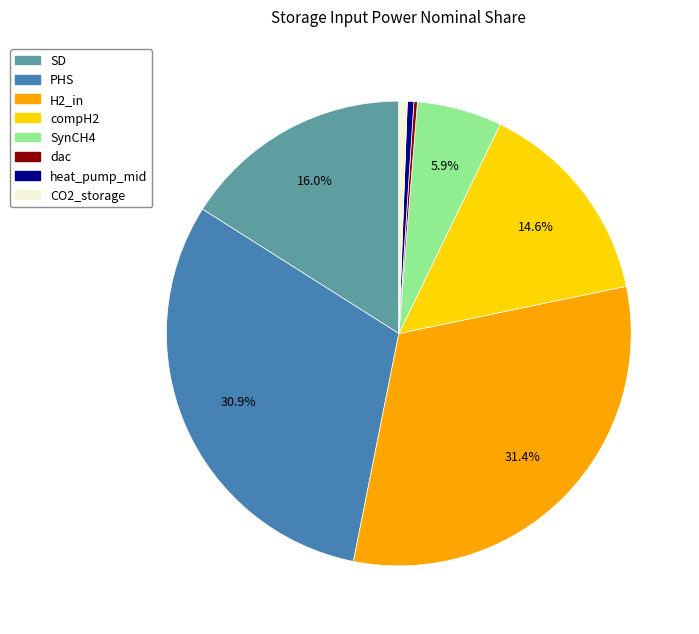

To the nearest percent, what is the combined percentage of CO2_storage and SD?

17%